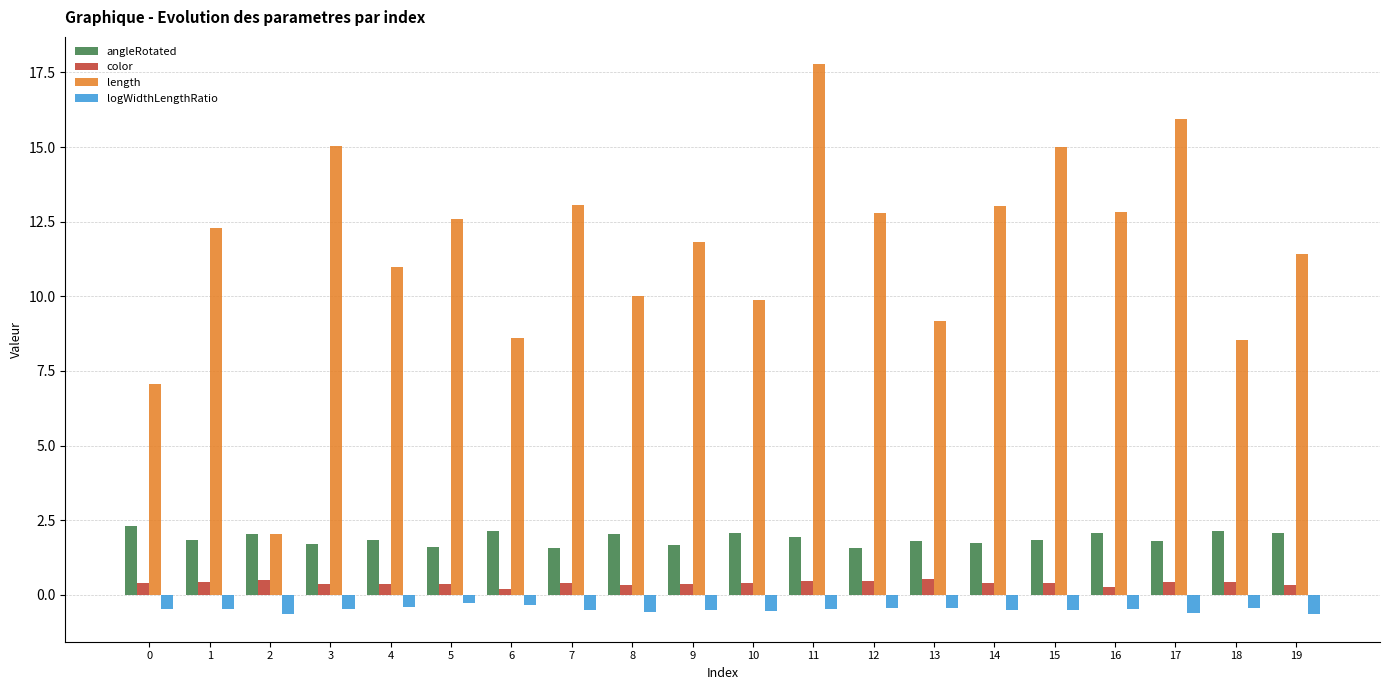

What is the sum of the logWidthLengthRatio values at 7 and 13?

-0.9